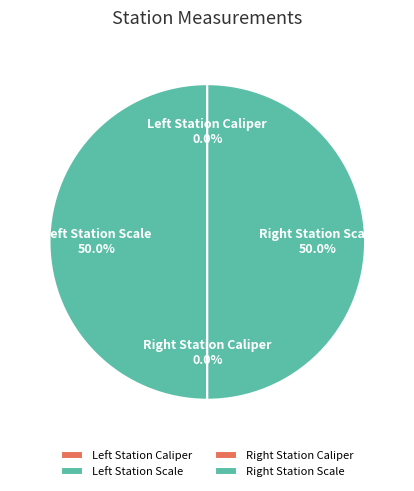

Which category has the smallest portion of the pie?

Left Station Caliper